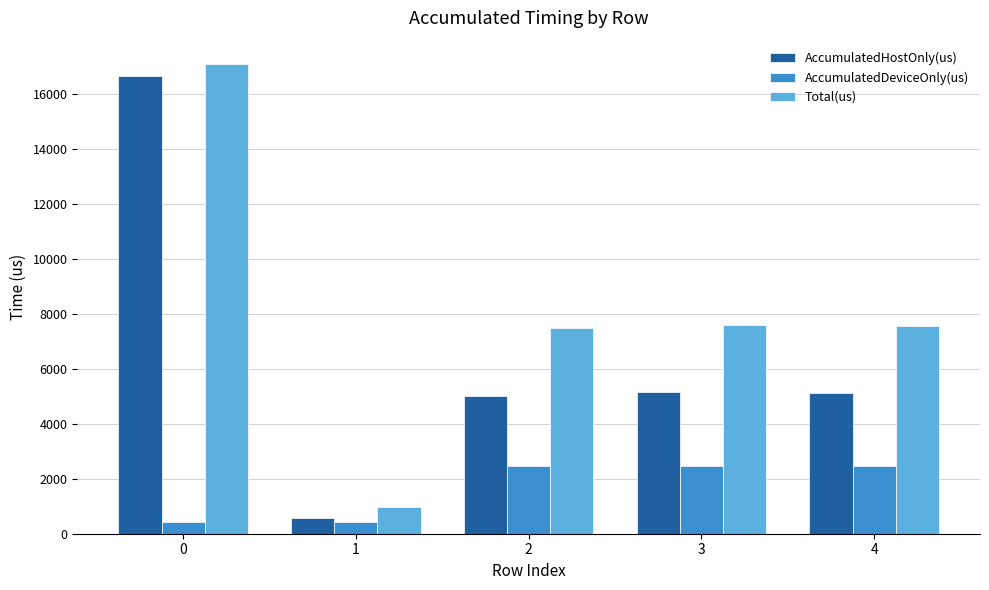

Rank the series at 3 from highest to lowest value.

Total(us), AccumulatedHostOnly(us), AccumulatedDeviceOnly(us)